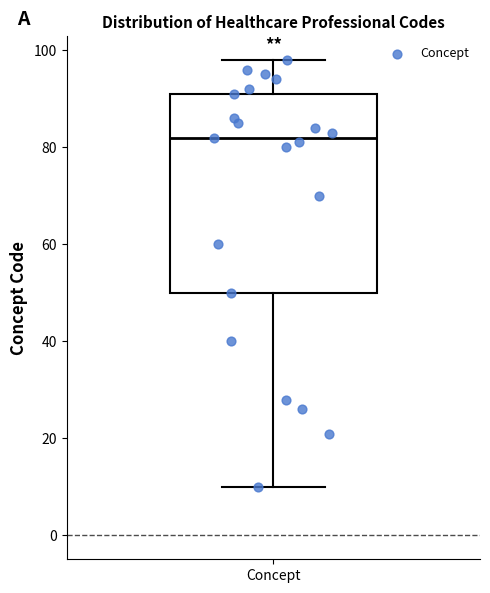

Read this box plot against the y-axis: the position of the median line, the range covered by the box, and the ends of both whiskers. The values are not printed on the chart, so give them approximately, as read against the axis.

median 82, box 50 to 92, whiskers 10 to 98